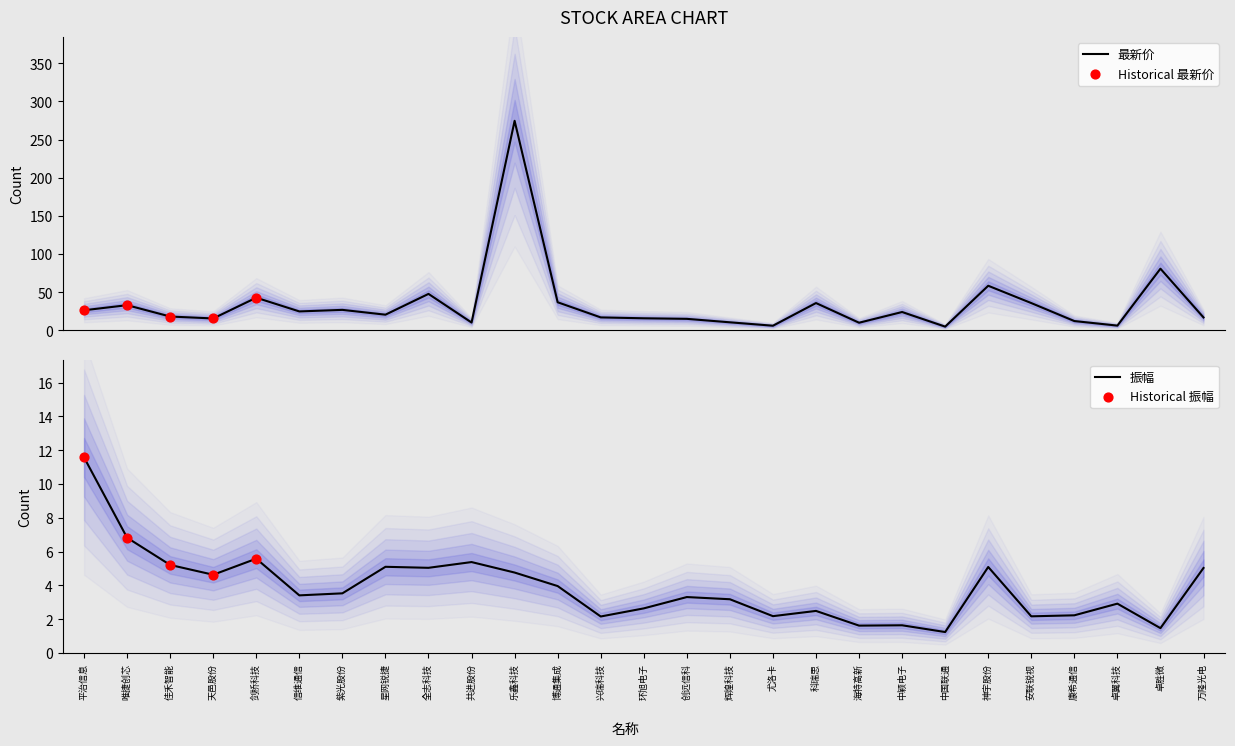

At which category is the sum across all series the highest?

乐鑫科技